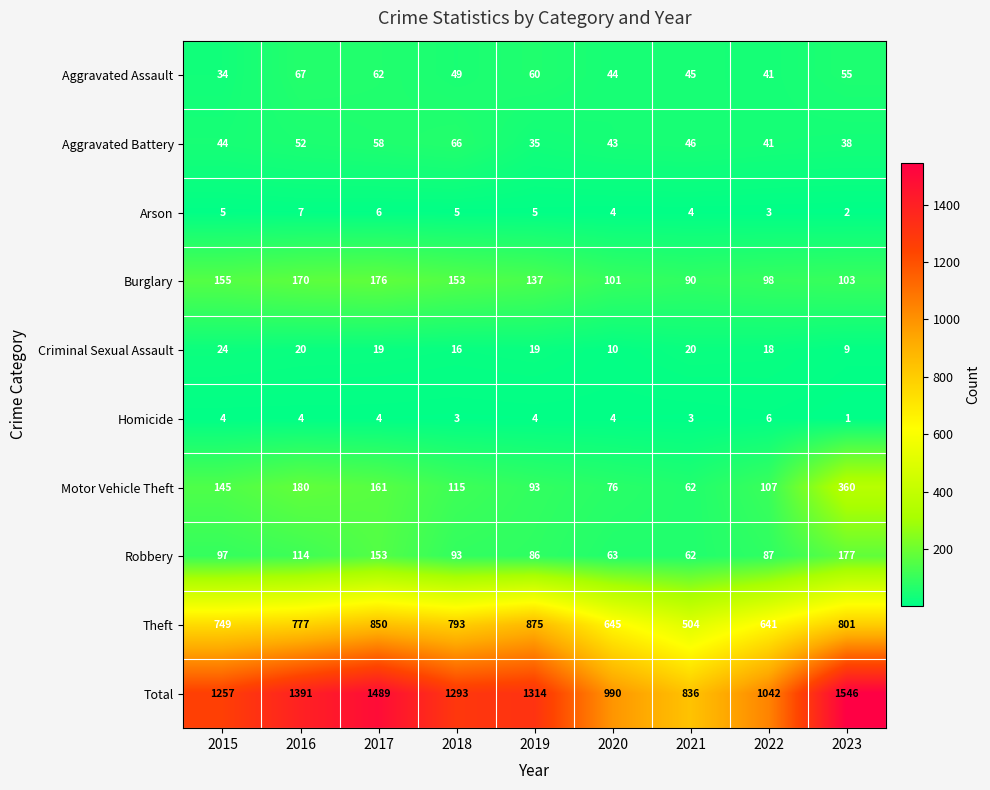

Rank the series at 2015 from lowest to highest value.

Homicide, Arson, Criminal Sexual Assault, Aggravated Assault, Aggravated Battery, Robbery, Motor Vehicle Theft, Burglary, Theft, Total